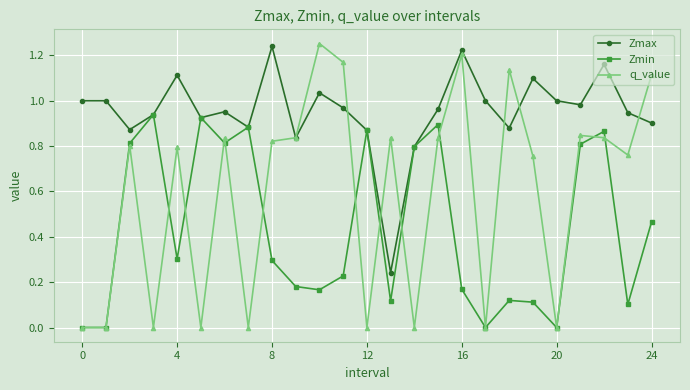

Which series has the largest range (max minus min)?

q_value